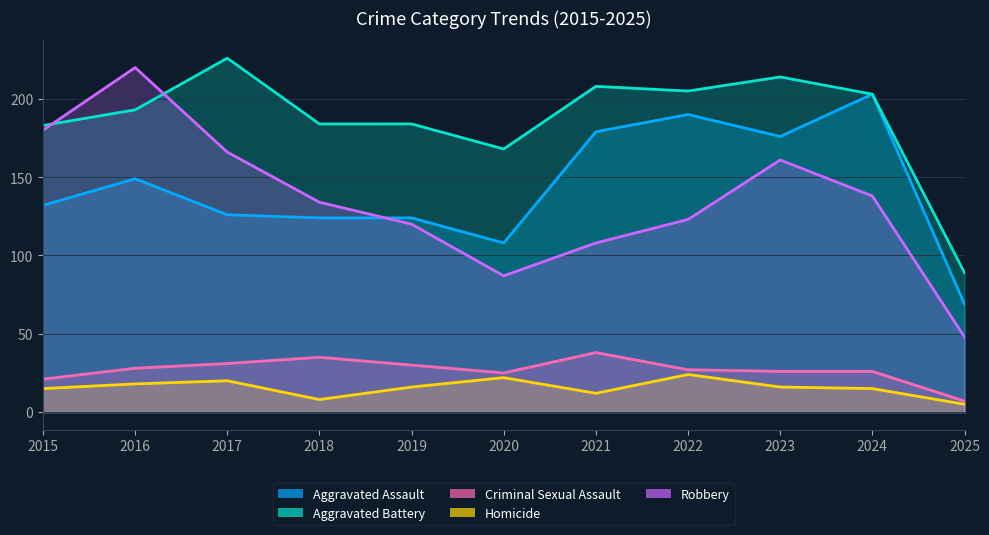

At which label is Homicide closest to 14?

2015